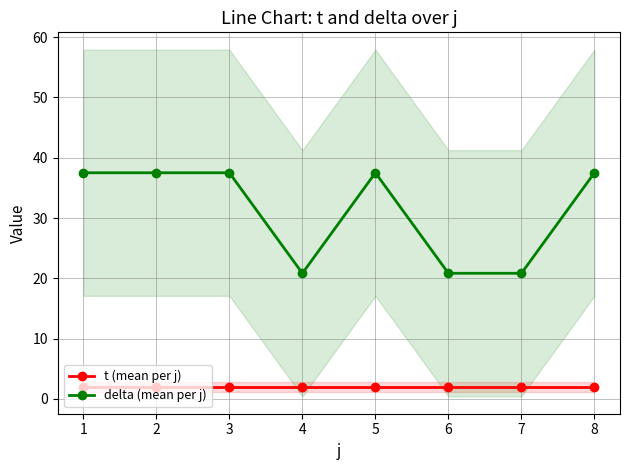

The value of t (mean per j) at 8 is 2.0. True or false?

True